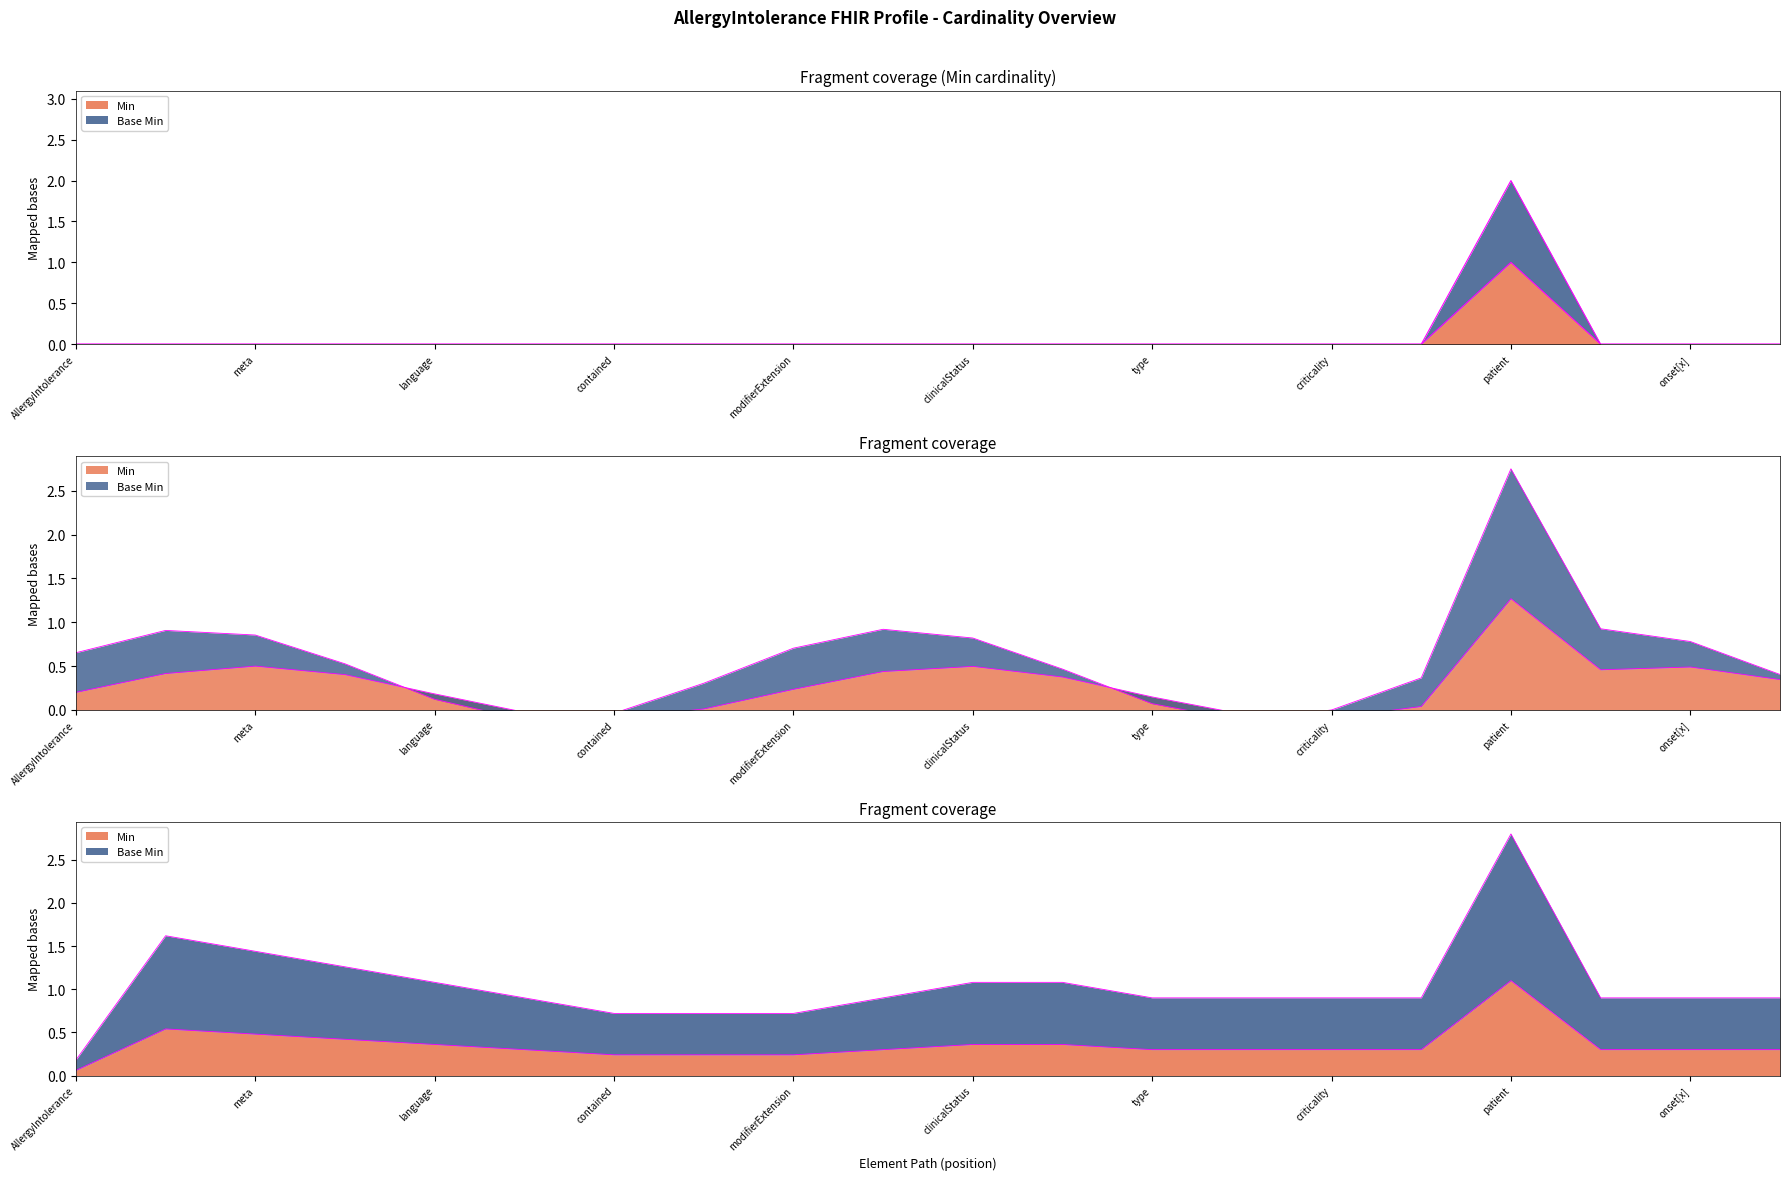

What is the label of the 17th point from the left?

patient